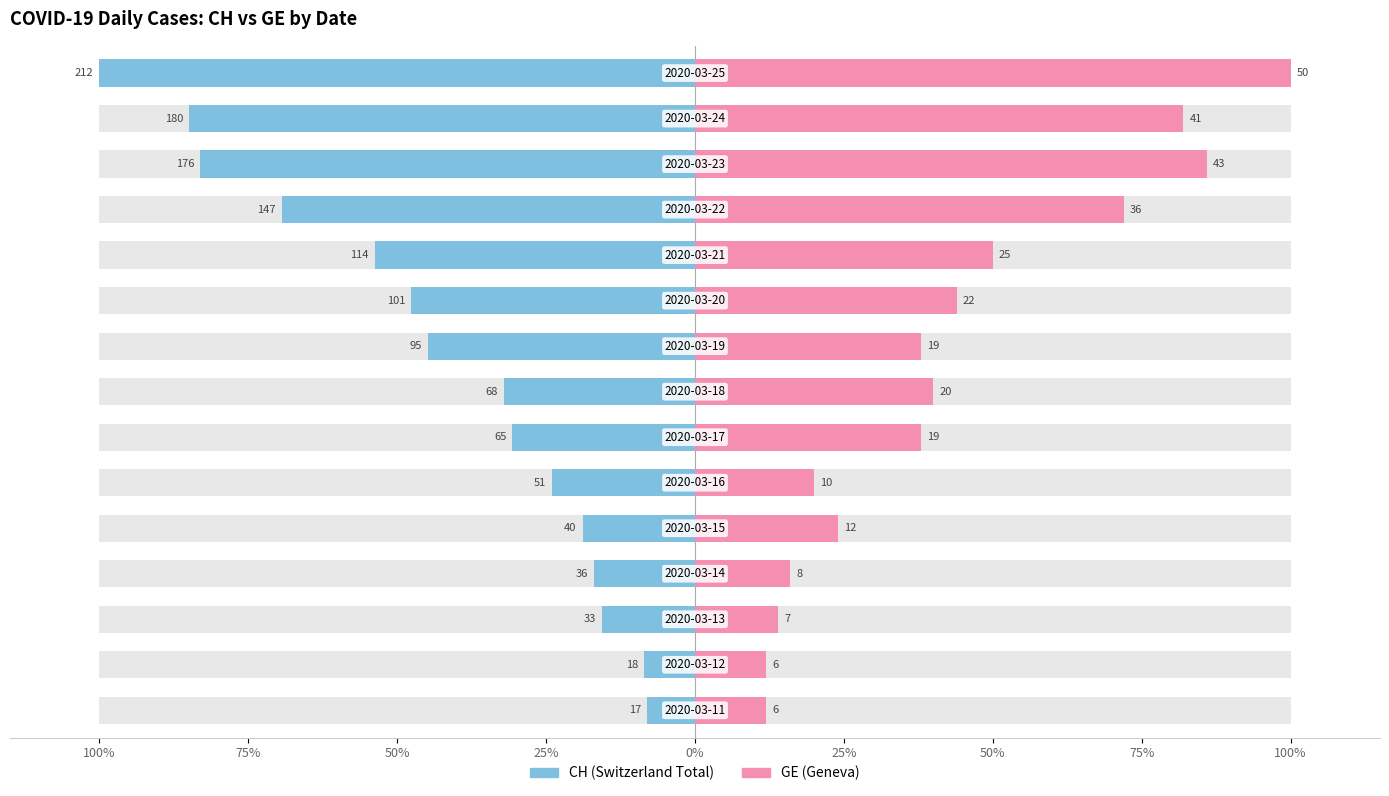

Is it true that CH equals -84.9 at 13?

True